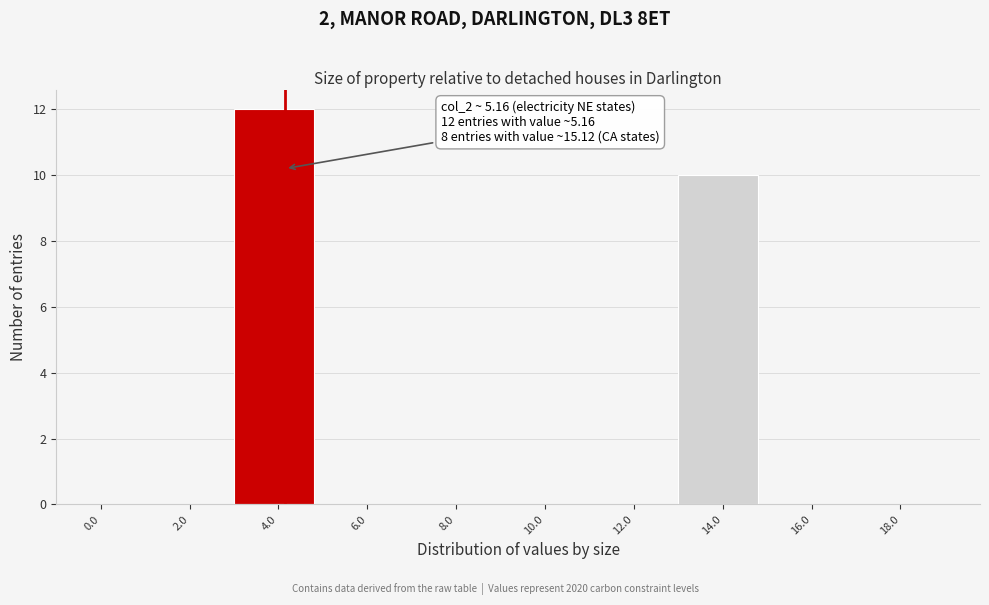

Reading left to right, what are all the values shown in this chart?

0.0=0	2.0=0	4.0=12	6.0=0	8.0=0	10.0=0	12.0=0	14.0=10	16.0=0	18.0=0